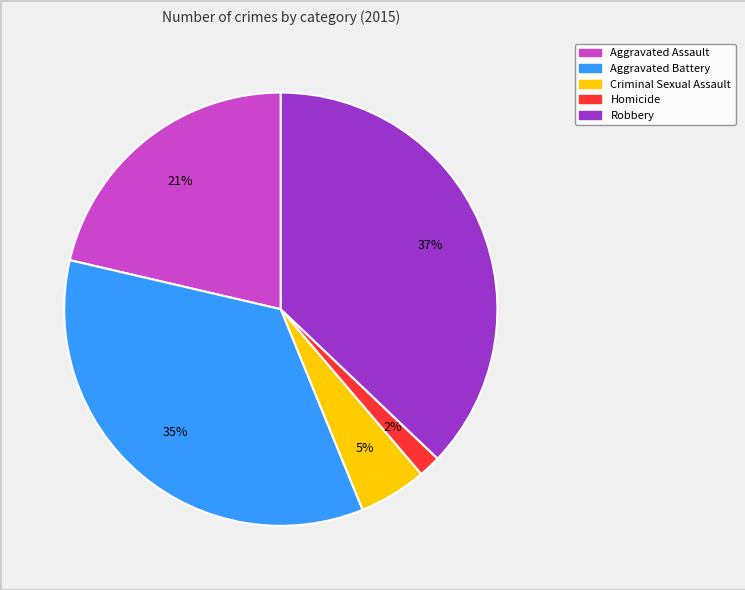

Which category has the smallest portion of the pie?

Homicide